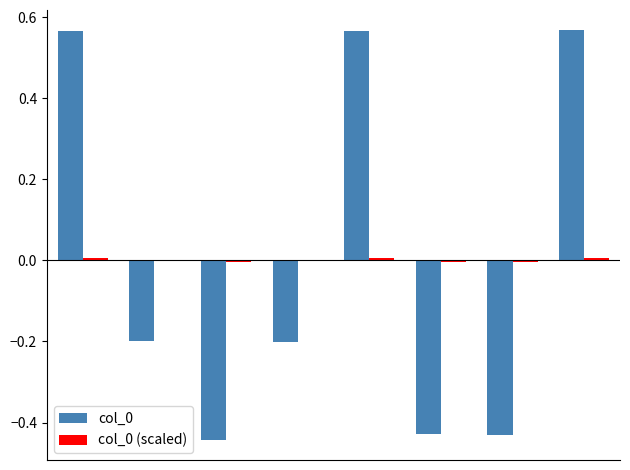

List the series in order of their overall mean, lowest first.

col_0, col_0 (scaled)